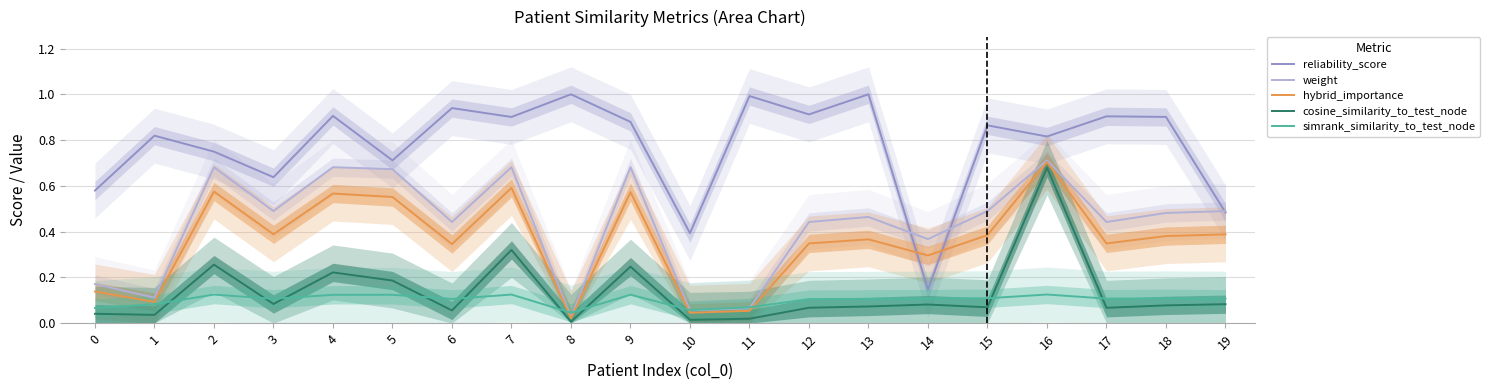

At which category does hybrid_importance reach its first local peak?

2